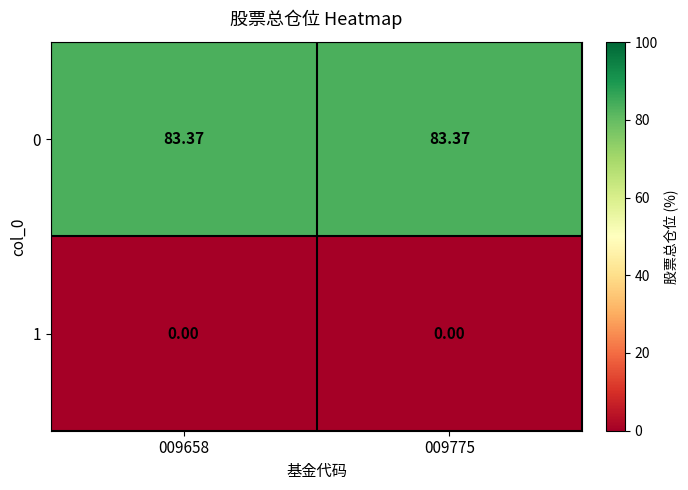

Is the value of 0 at 009775 greater than the value of 1 at 009658?

Yes